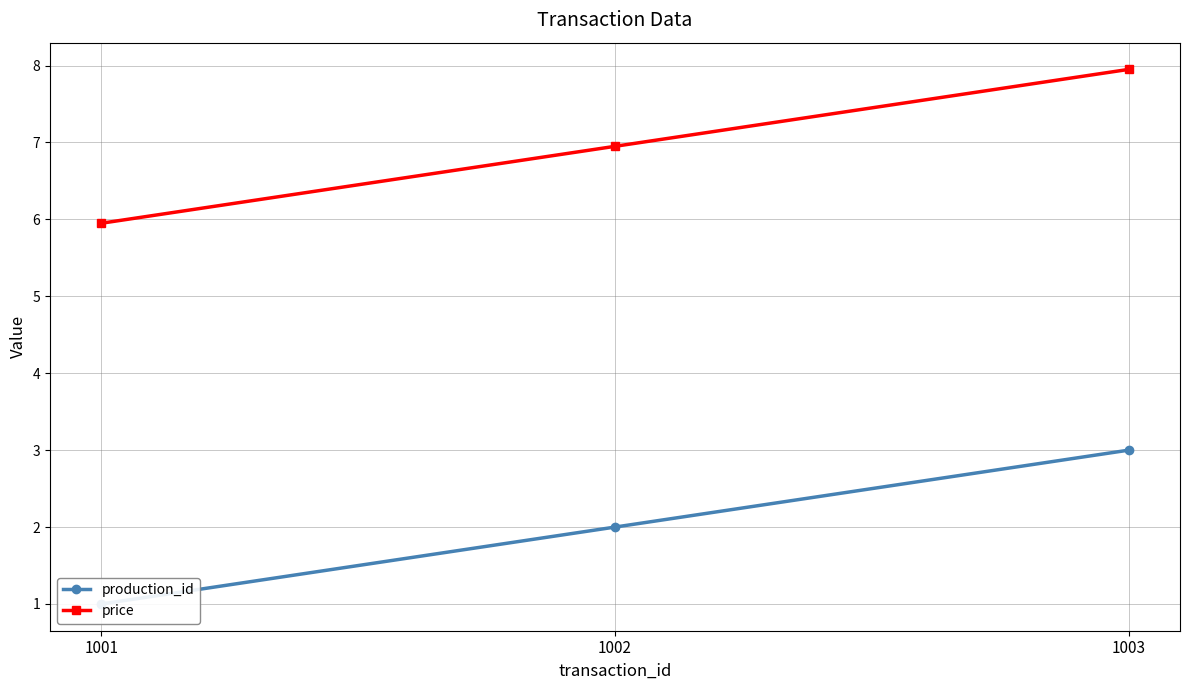

Which has a higher value, 1002 or 1001?

1002